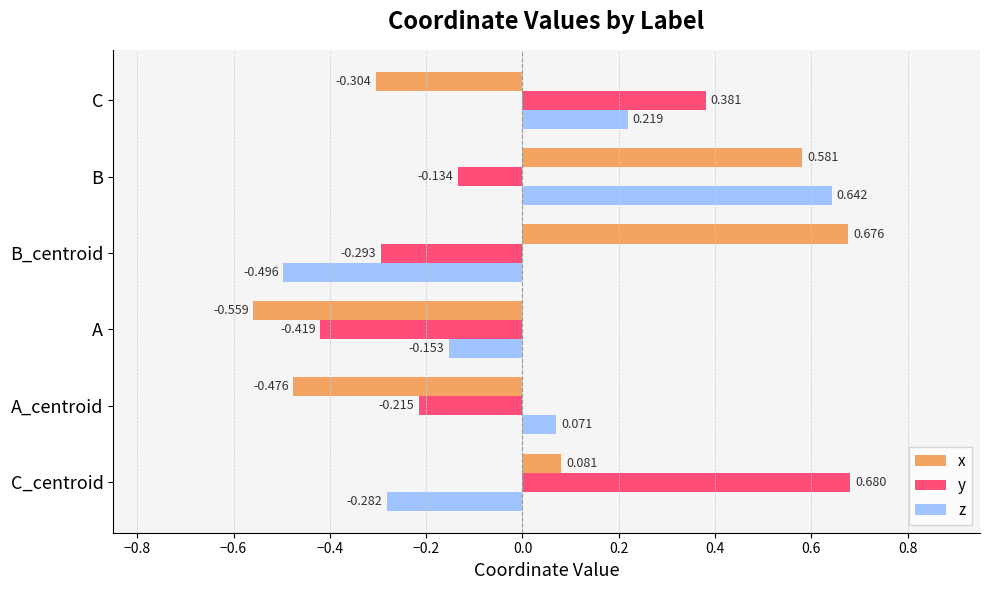

Between B_centroid and C, which series saw the biggest shift?

x